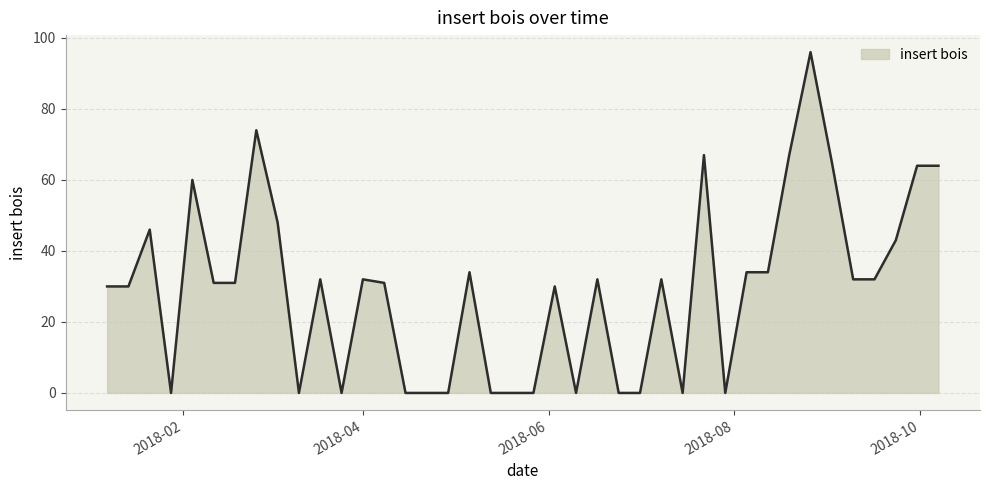

What is the maximum value shown in the chart?

96